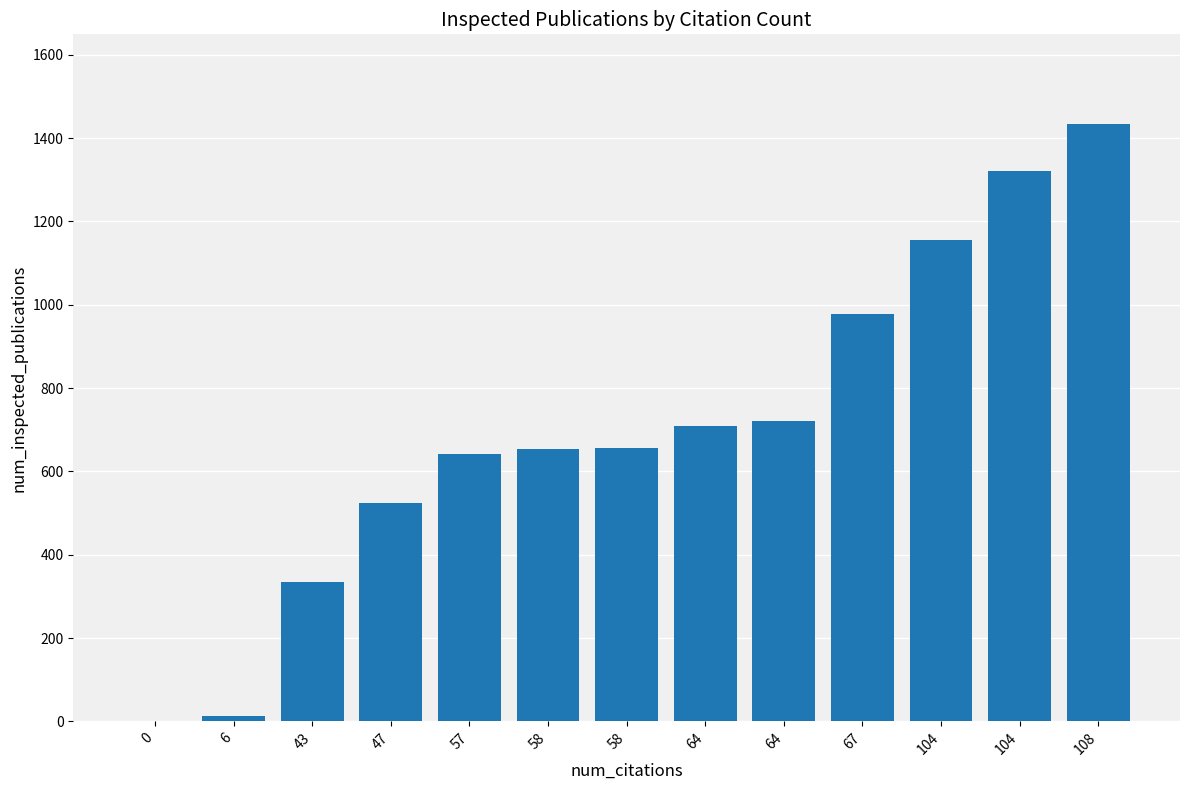

Are the bars horizontal?

No